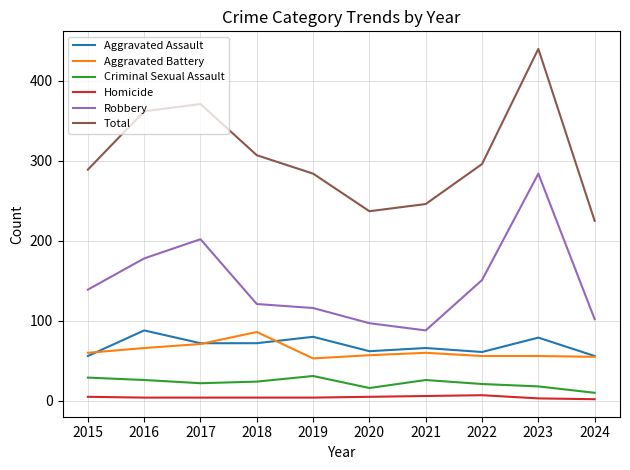

List the labels in order of Total value, smallest first.

2024, 2020, 2021, 2019, 2015, 2022, 2018, 2016, 2017, 2023